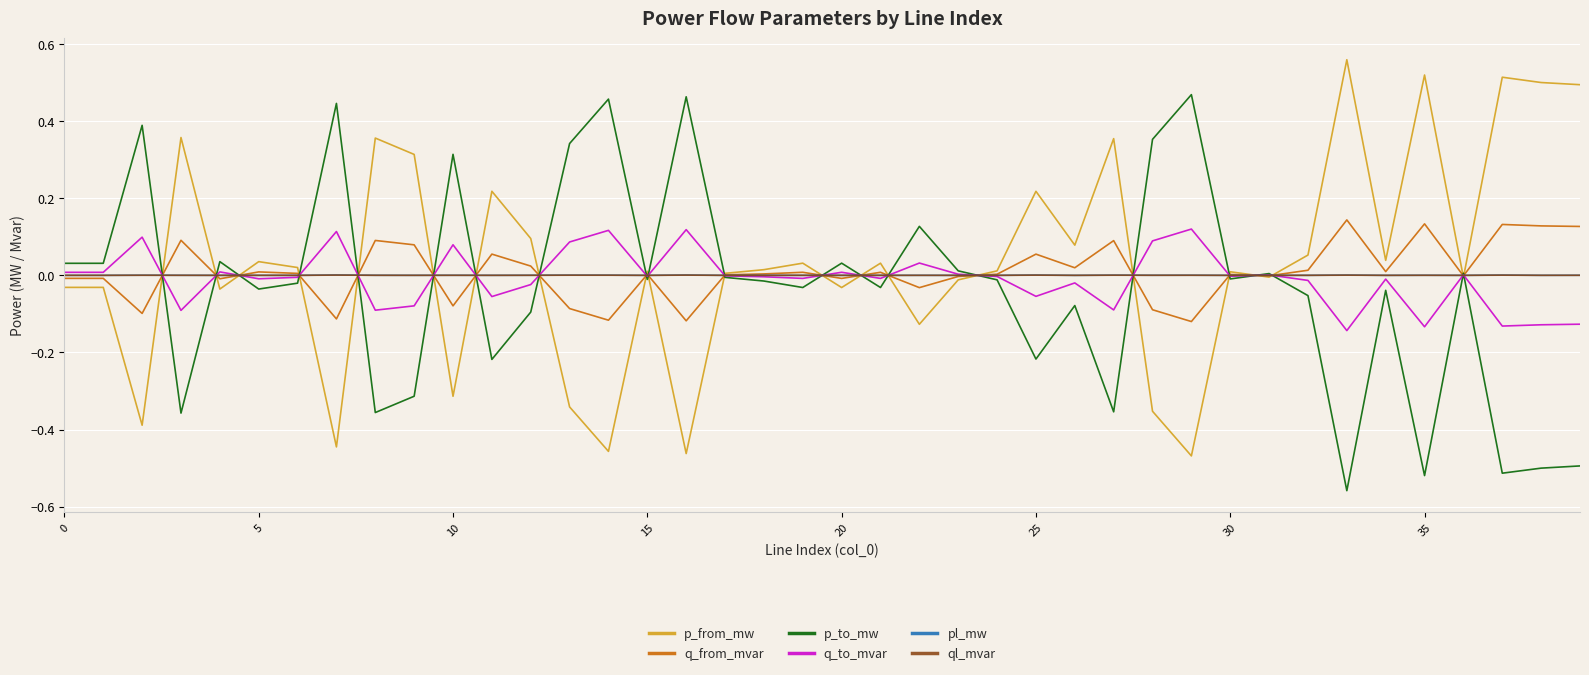

Rank the series by their maximum value, from lowest to highest.

ql_mvar, pl_mw, q_to_mvar, q_from_mvar, p_to_mw, p_from_mw